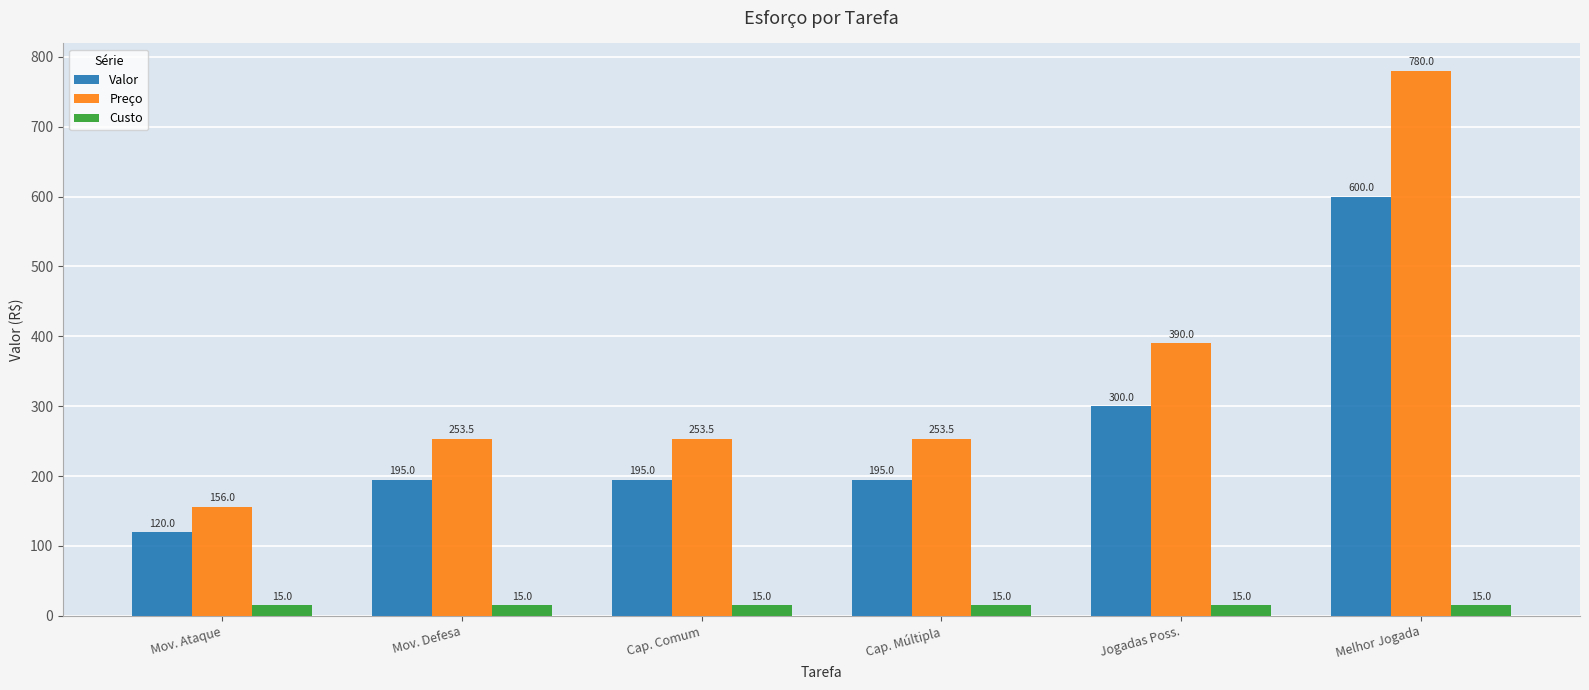

What is the label of the 1st bar from the left?

Mov. Ataque